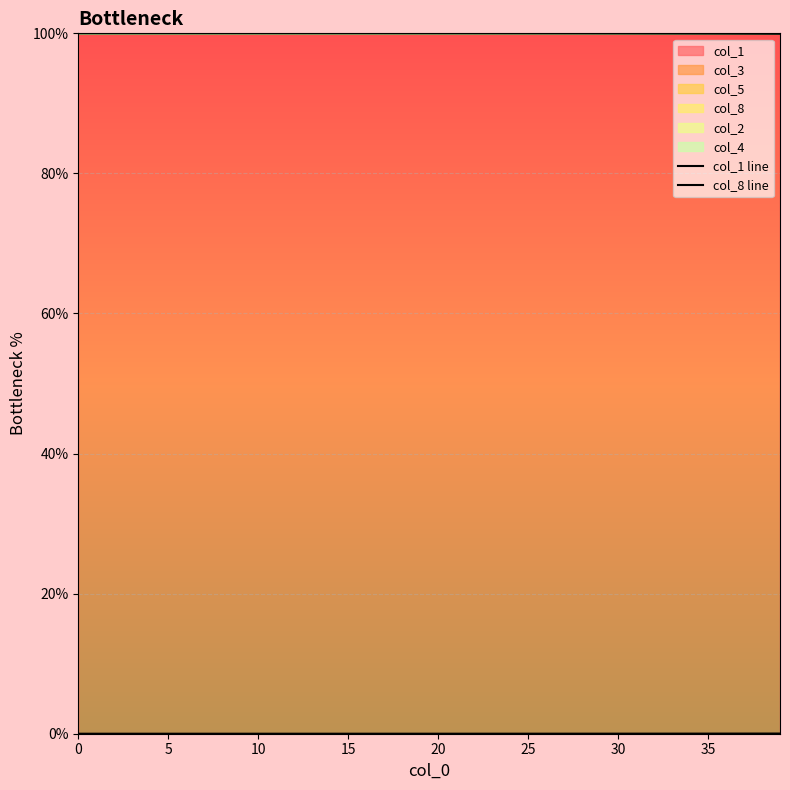

How many values in col_8 line are above zero?

36